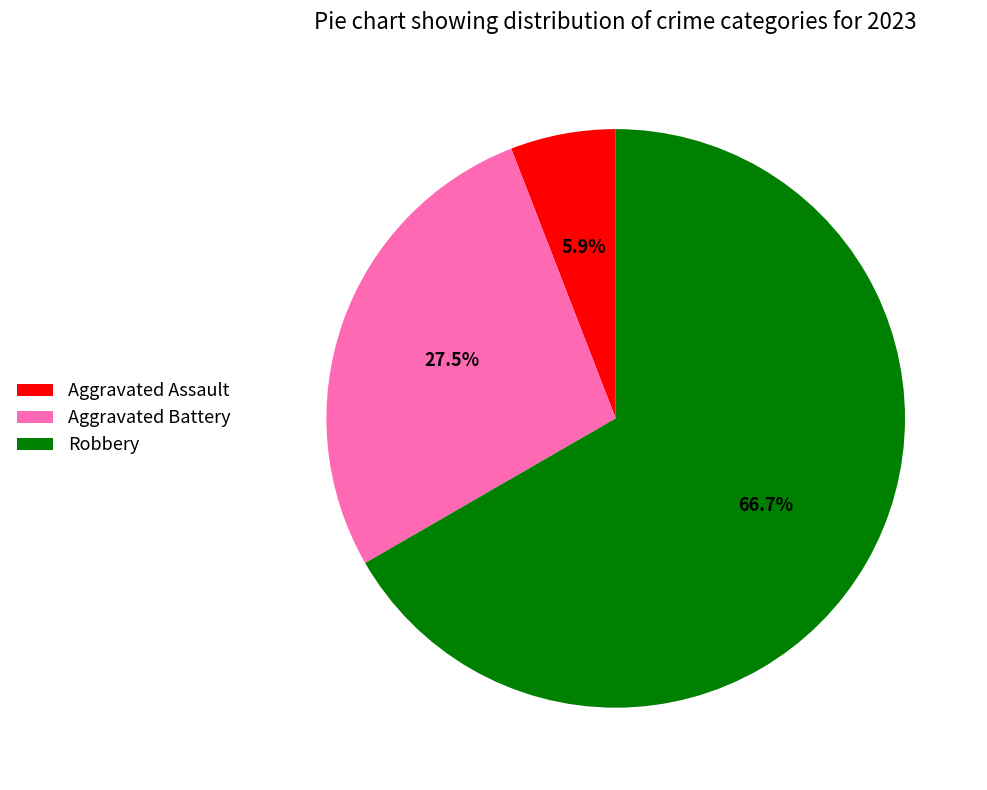

To the nearest percent, what is the average slice percentage?

33%